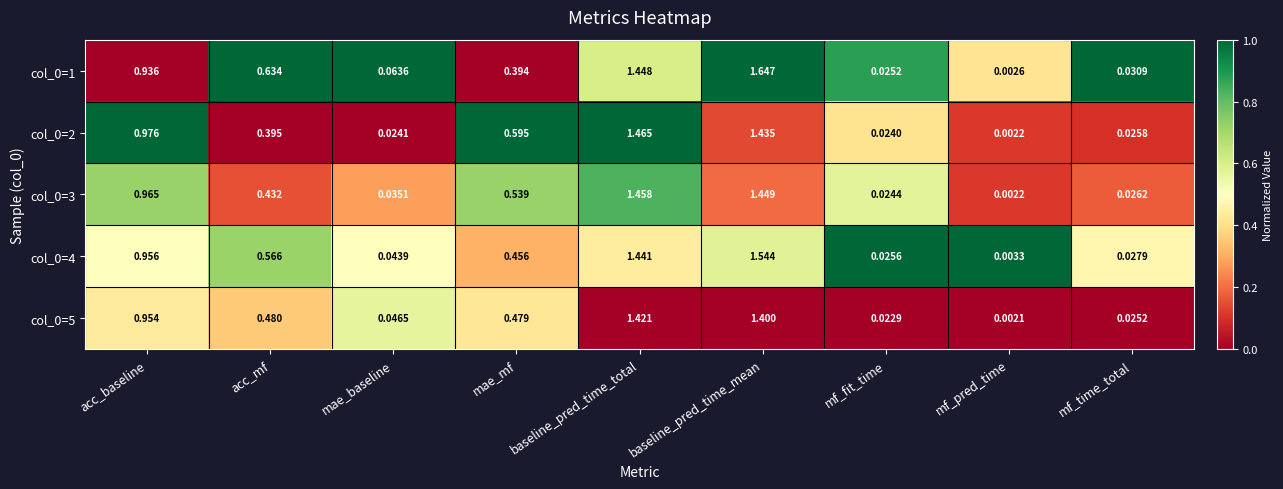

At which label does col_0=2 reach its peak?

baseline_pred_time_total